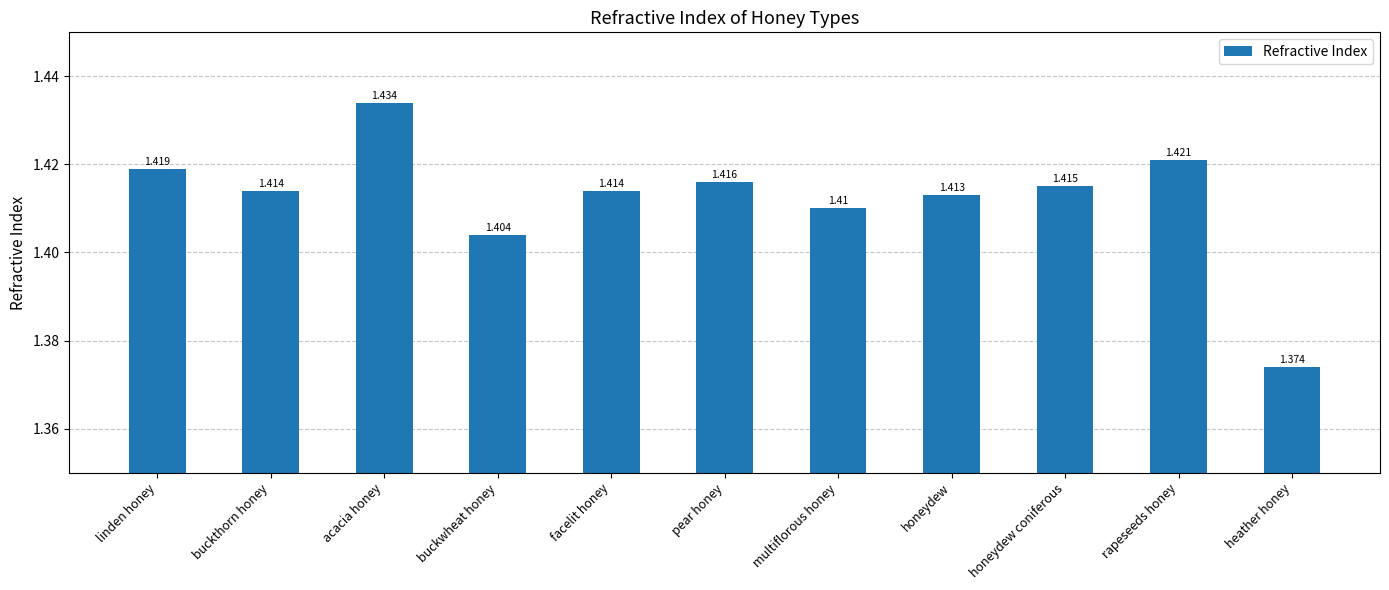

What is the label of the 11th bar from the right?

linden honey